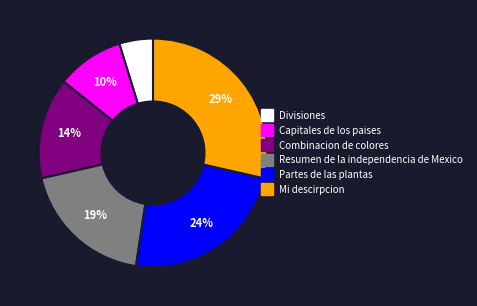

What is the smallest slice in the pie chart?

Divisiones